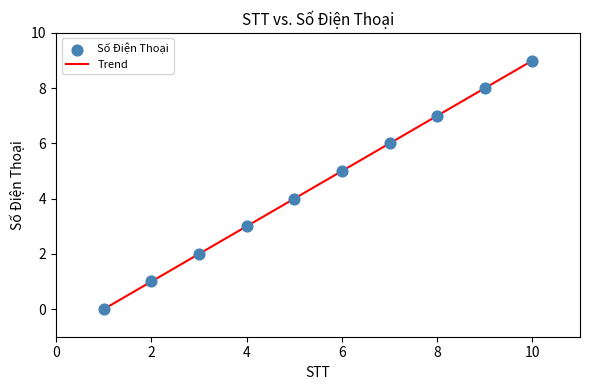

What is the maximum value shown in the chart?

9.0